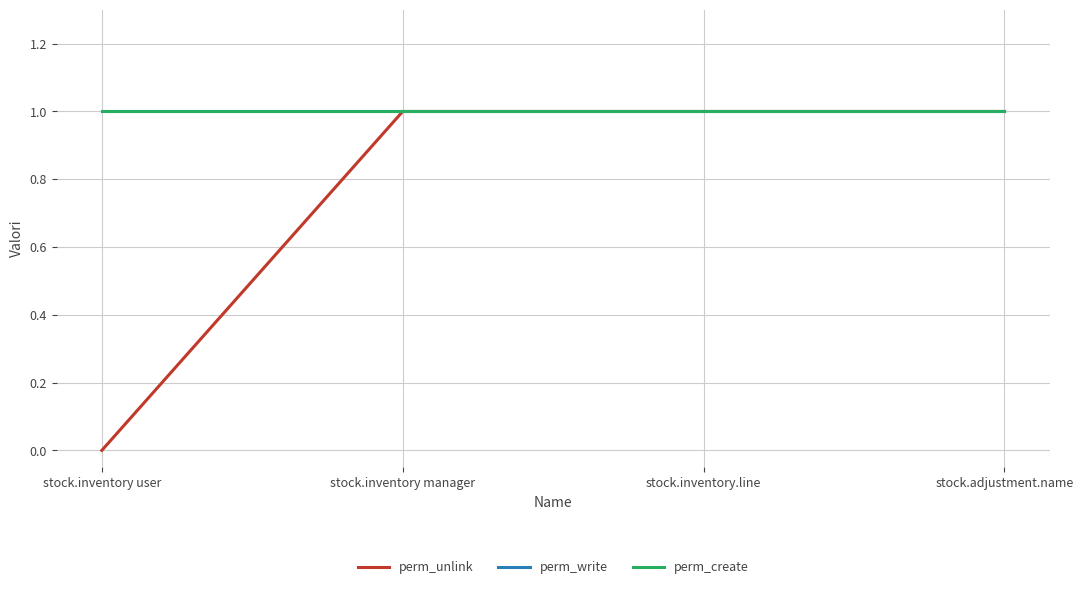

Is this an area chart (filled region under the line)?

No